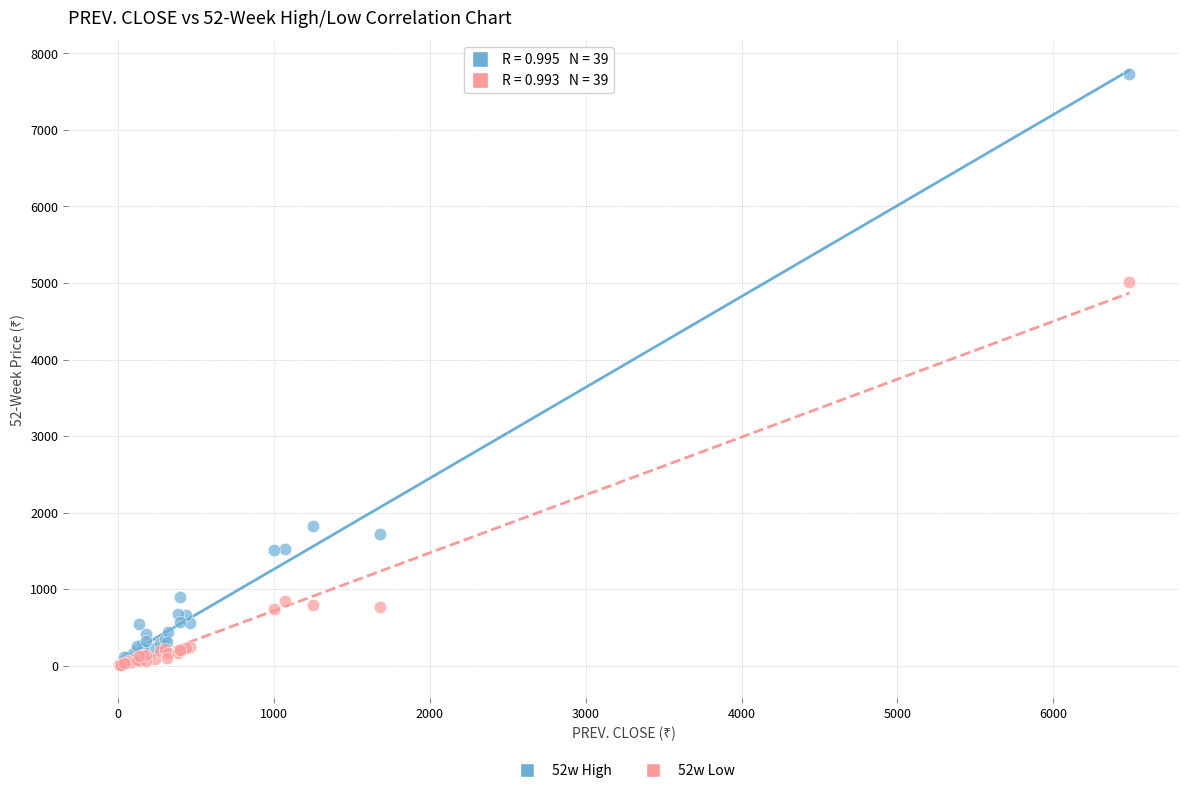

Across all series, what Y value is closest to 3868?

5015.1